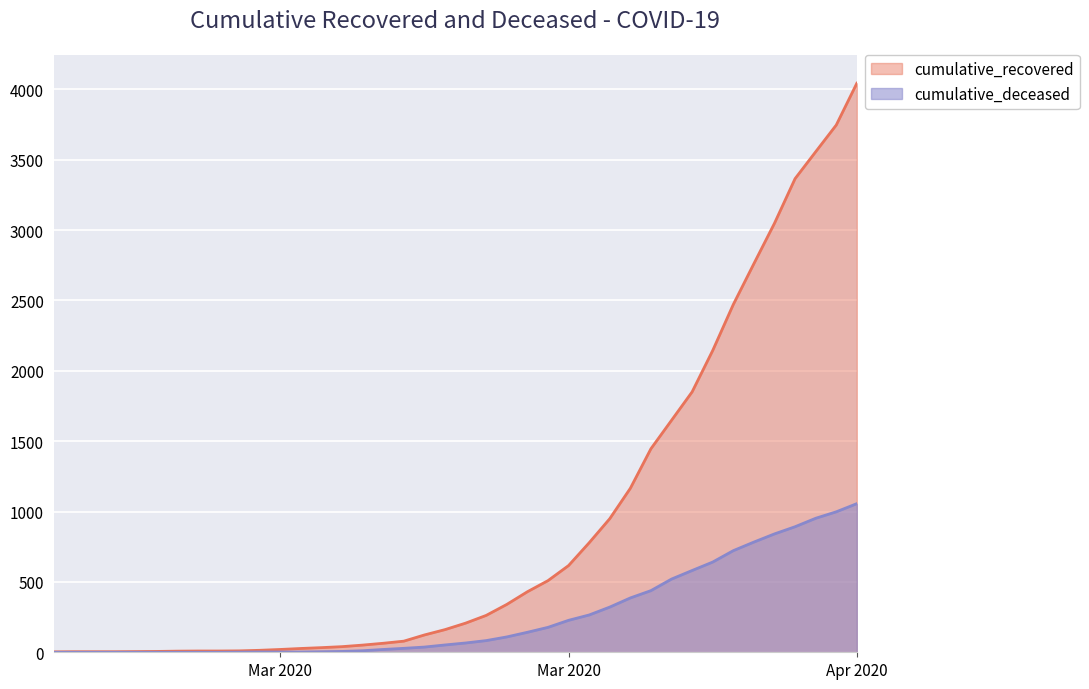

What is the total value across all series at 2020-03-30?

2785